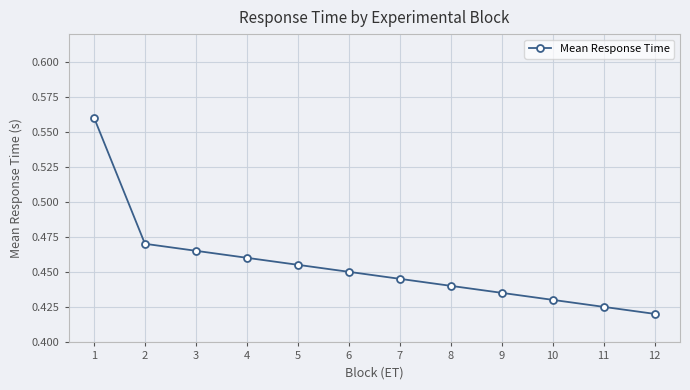

Does the chart display data point markers on the line(s)?

Yes